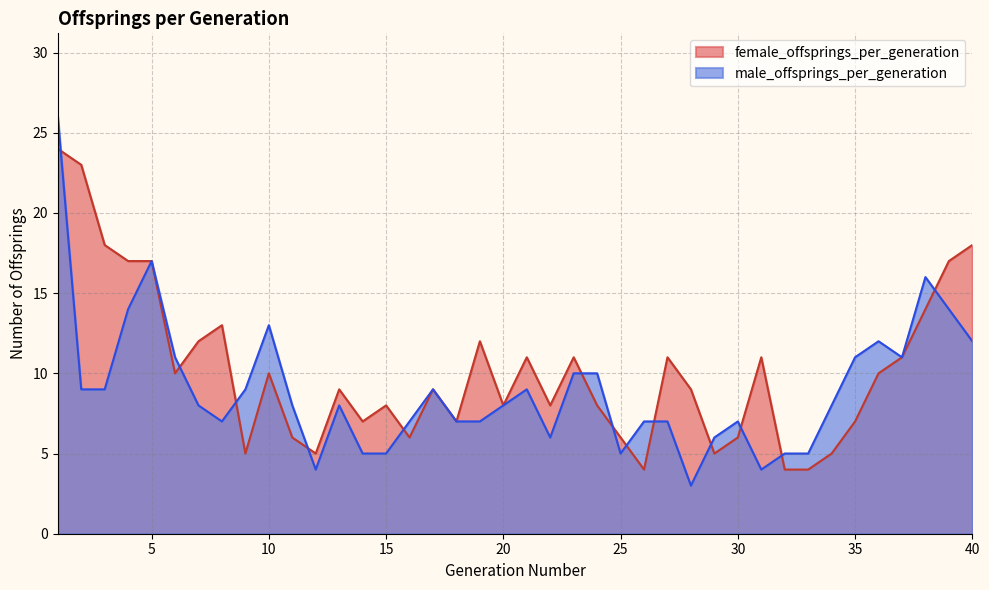

Which series has the largest range (max minus min)?

male_offsprings_per_generation